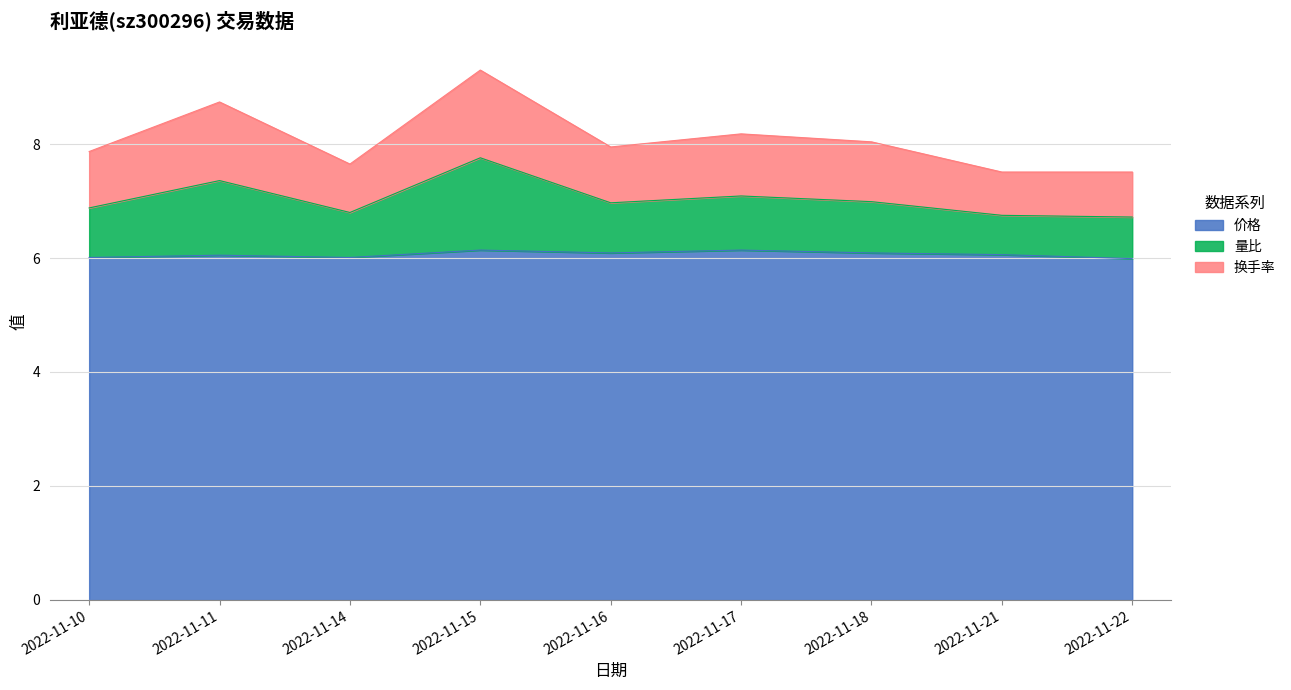

What is the minimum value for 价格?

6.0